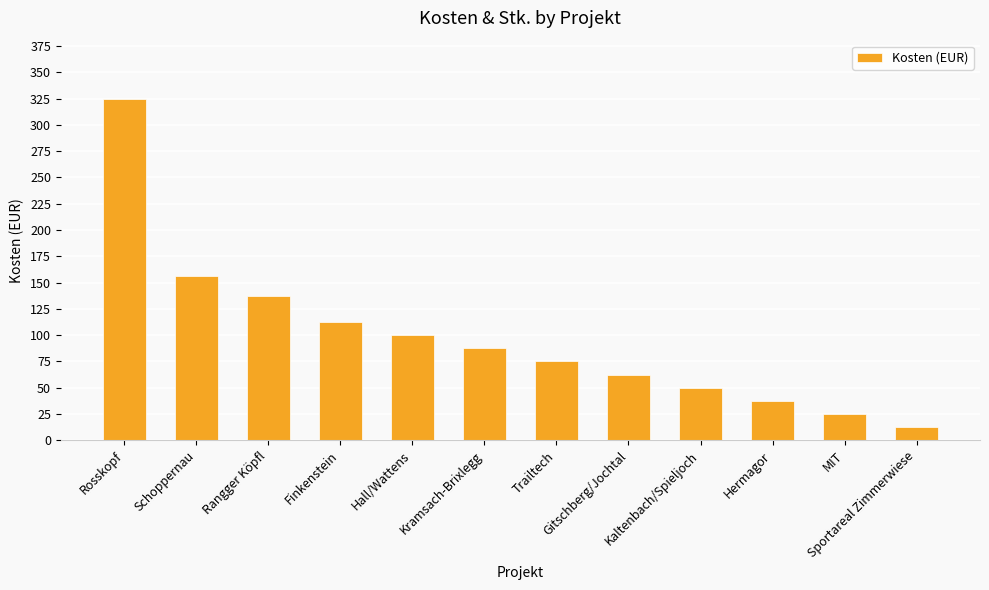

Rank the categories by value from highest to lowest.

Rosskopf, Schoppernau, Rangger Köpfl, Finkenstein, Hall/Wattens, Kramsach-Brixlegg, Trailtech, Gitschberg/Jochtal, Kaltenbach/Spieljoch, Hermagor, MIT, Sportareal Zimmerwiese